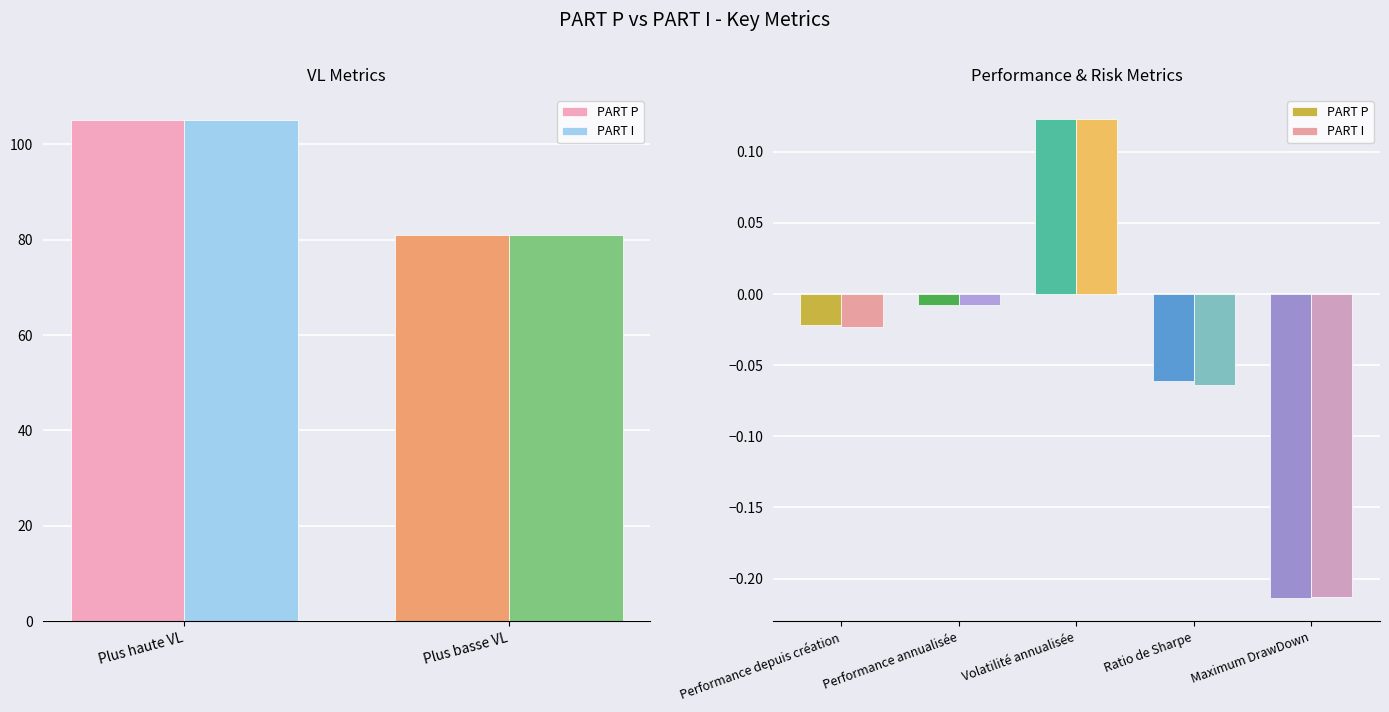

What is the sum of all PART I values?

-0.2